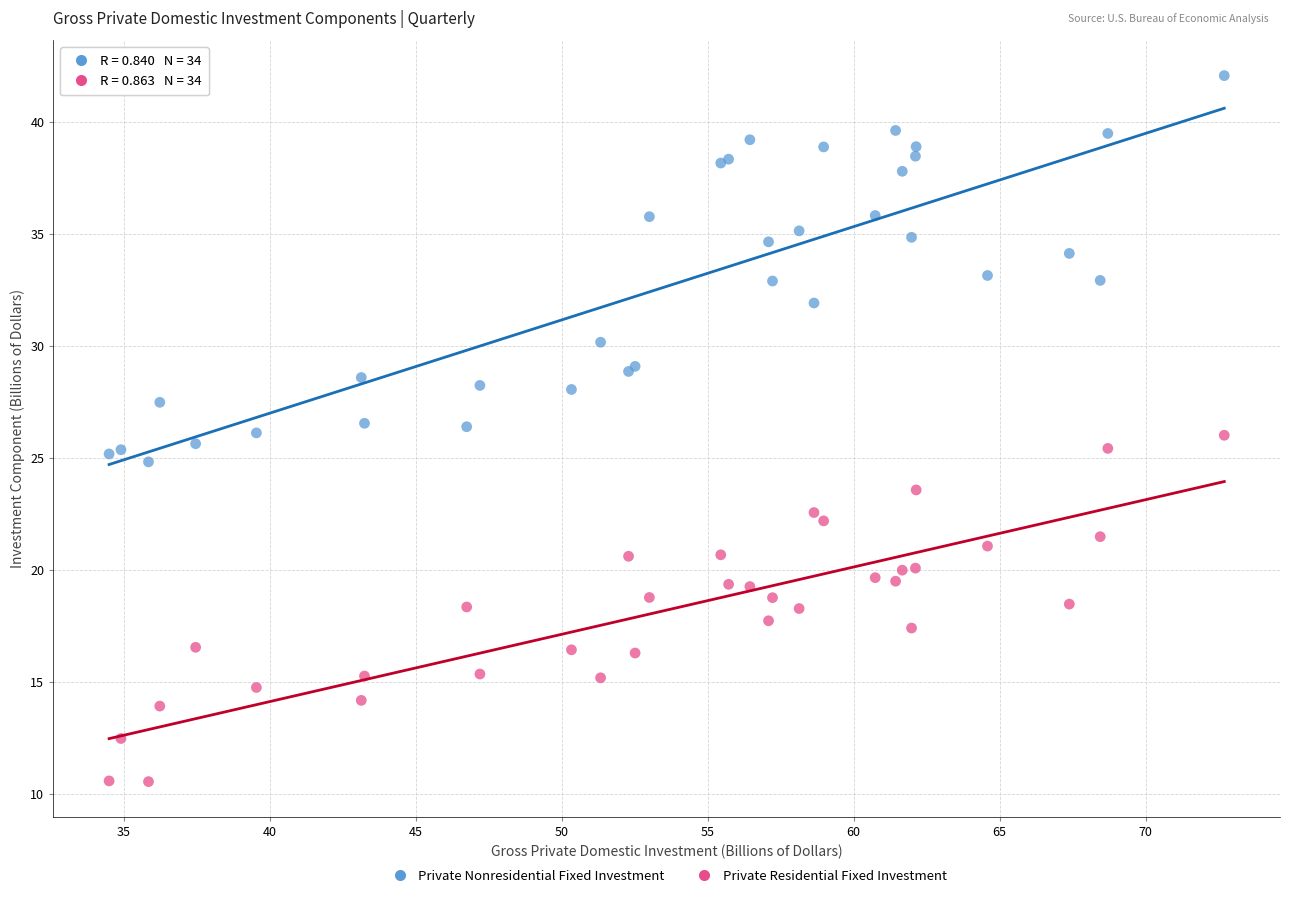

Which series reaches the maximum Y coordinate?

Private Nonresidential Fixed Investment